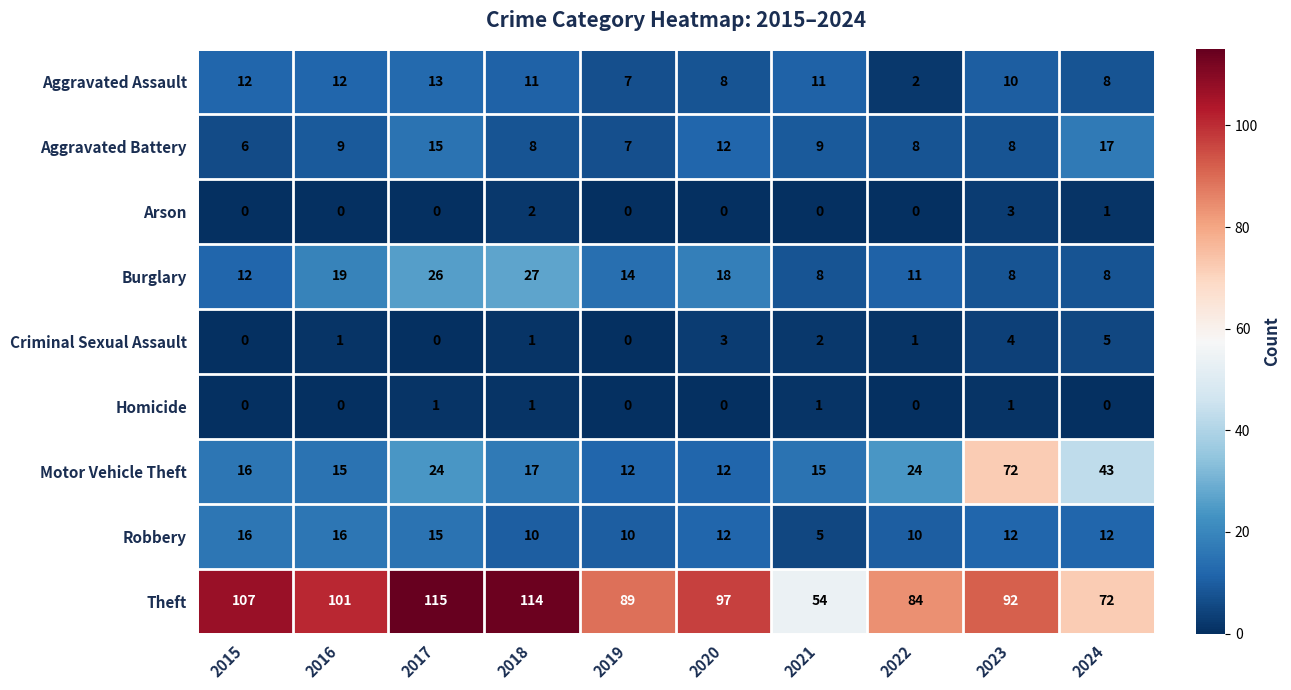

Which series changed the most between 2020 and 2024?

Motor Vehicle Theft